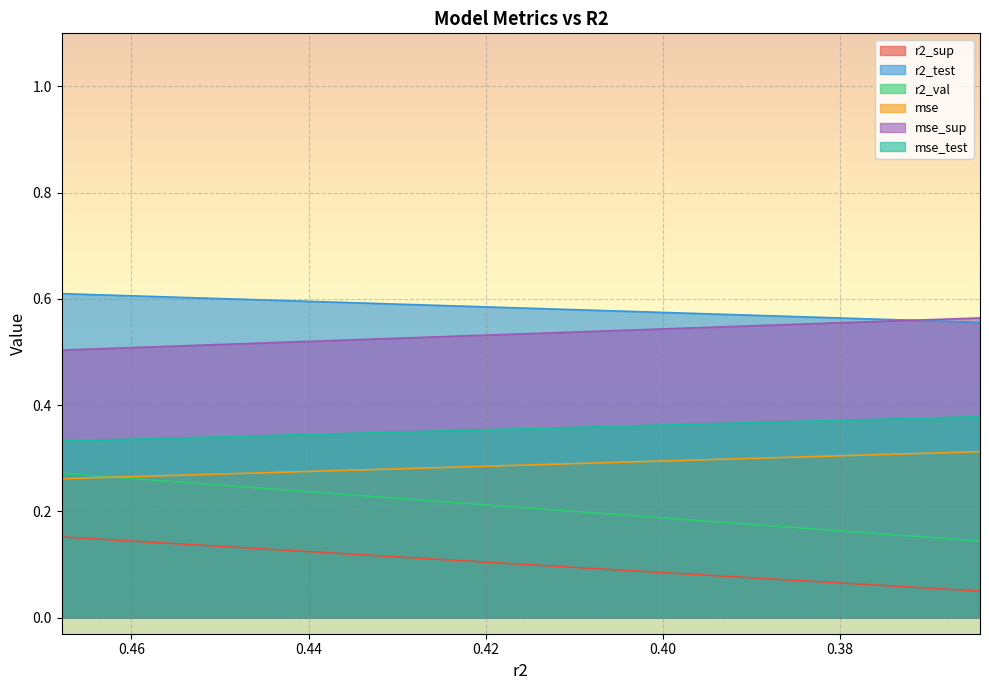

Read the mse_sup value at 0.4007044268869044.

0.5